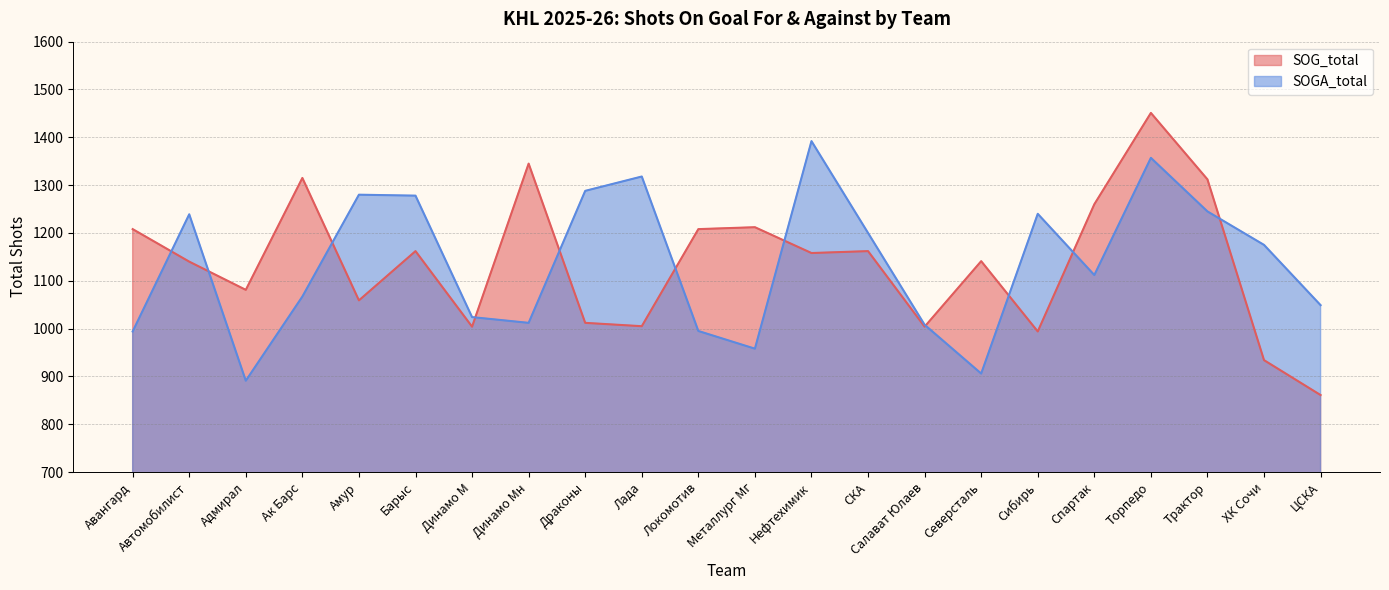

What is the highest value of the SOGA_total series?

1392